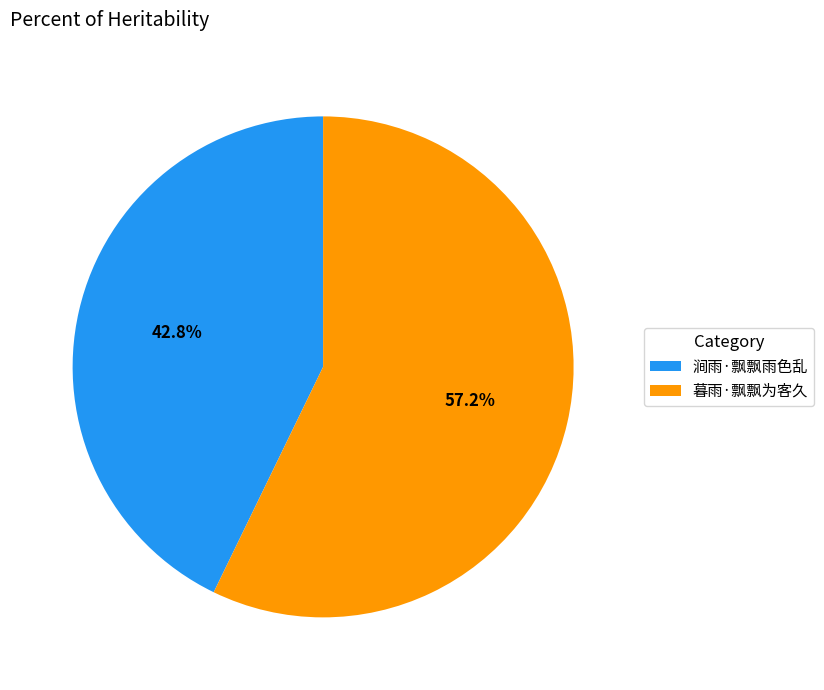

True or false: 暮雨·飘飘为客久 accounts for 69% of the total.

False